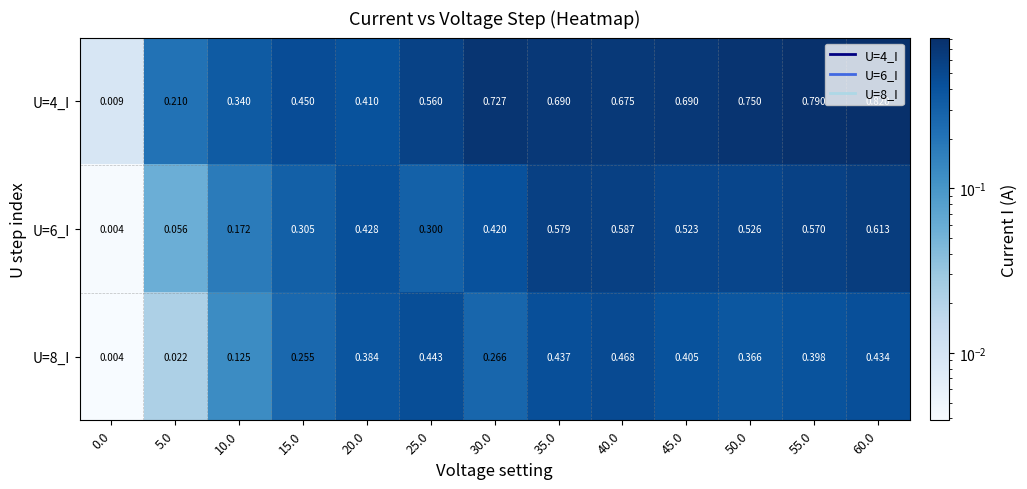

Count the number of categories in the chart.

13